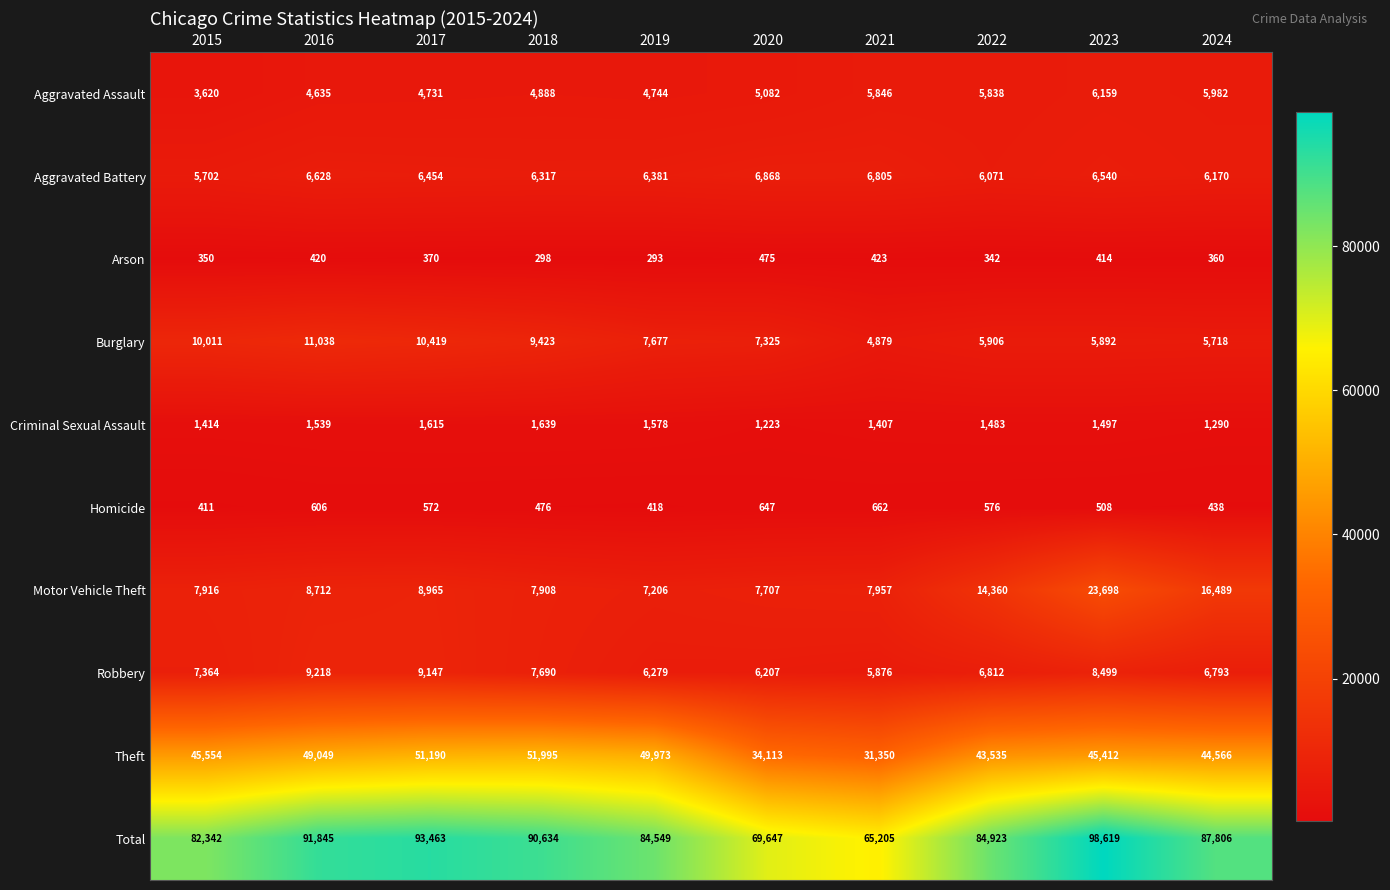

What is the difference between the Criminal Sexual Assault values at 2021 and 2017?

208